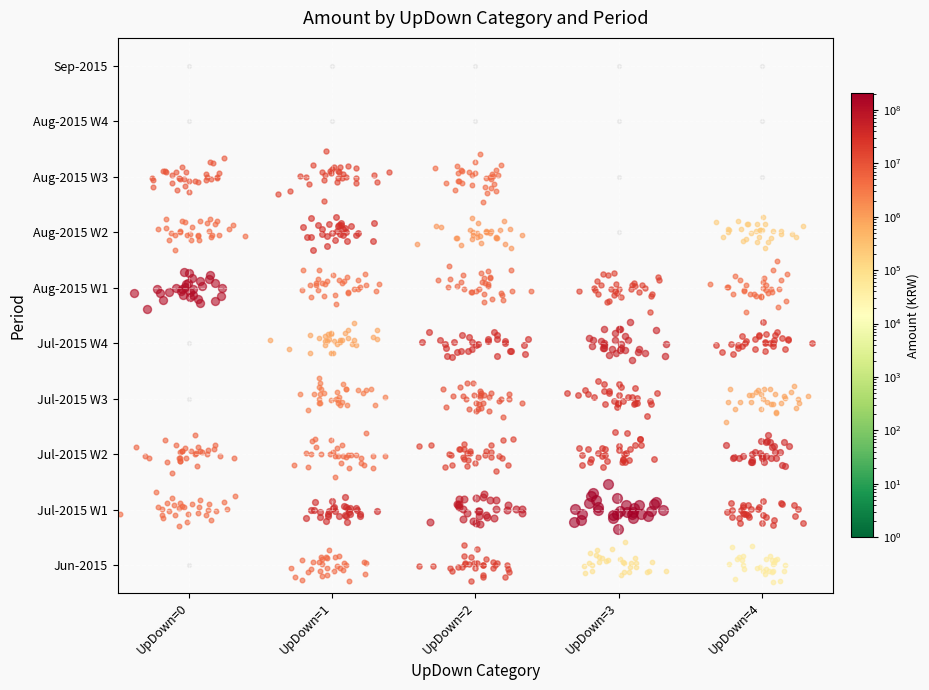

Which series has the largest total across all categories?

UpDown=1-Aug-2015 W3